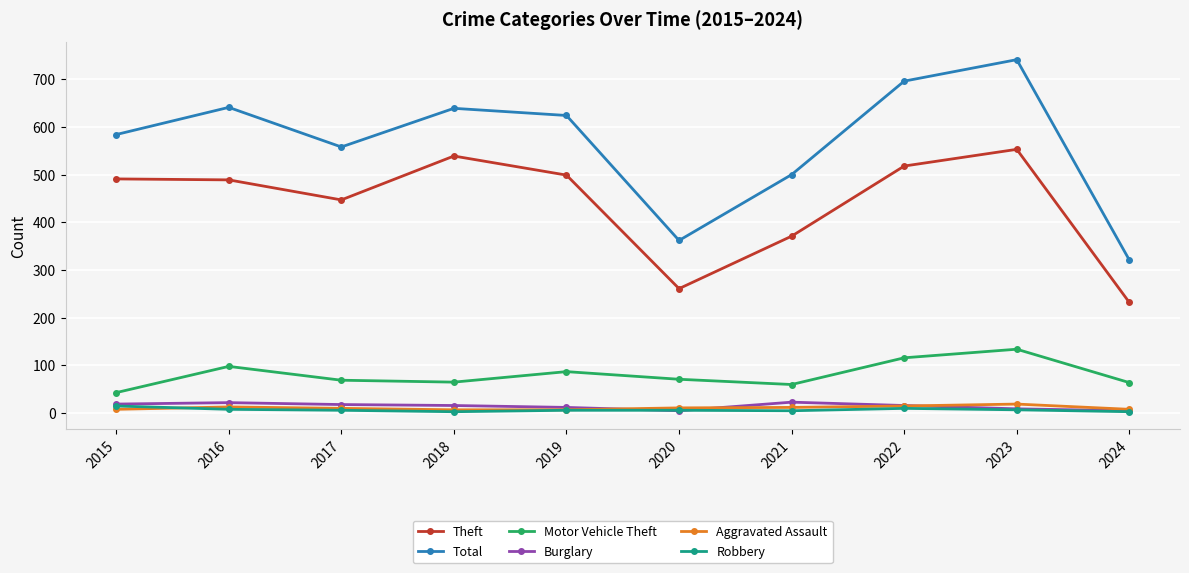

How many series are shown in this chart?

6